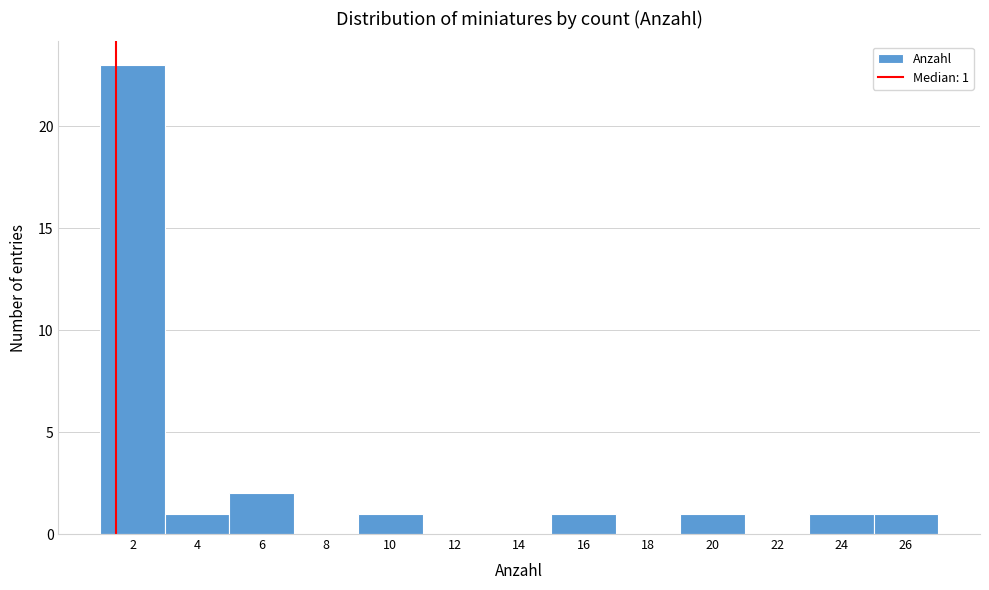

Reading left to right, what are all the values shown in this chart?

2=23	4=1	6=2	8=0	10=1	12=0	14=0	16=1	18=0	20=1	22=0	24=1	26=1